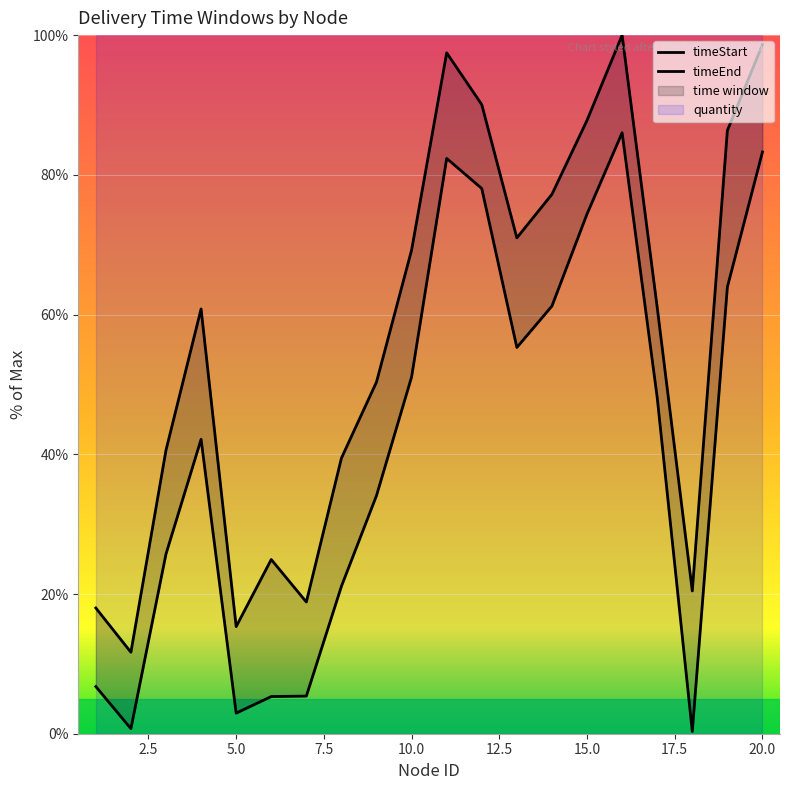

What is the difference between the maximum and minimum values in the timeStart series?

85.7